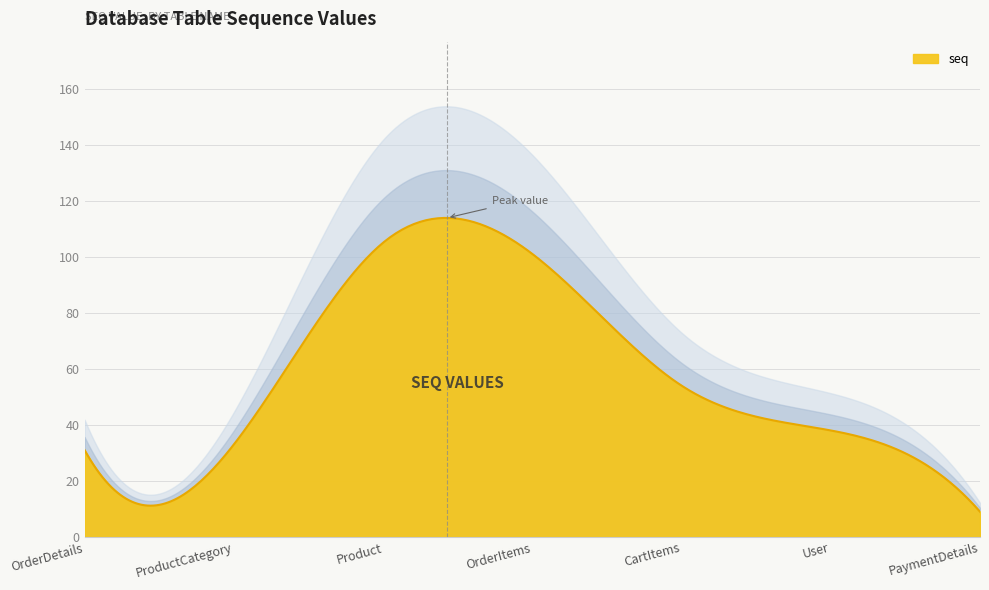

What position from the right is OrderItems?

4